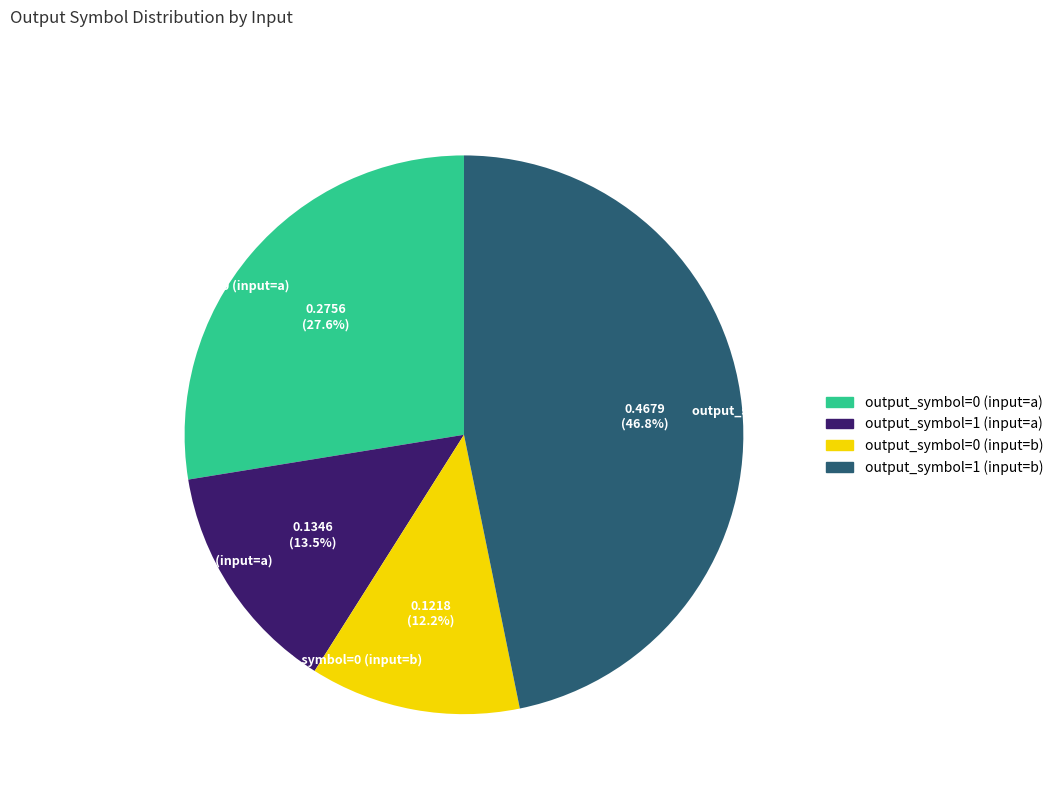

How many segments does this pie chart have?

4